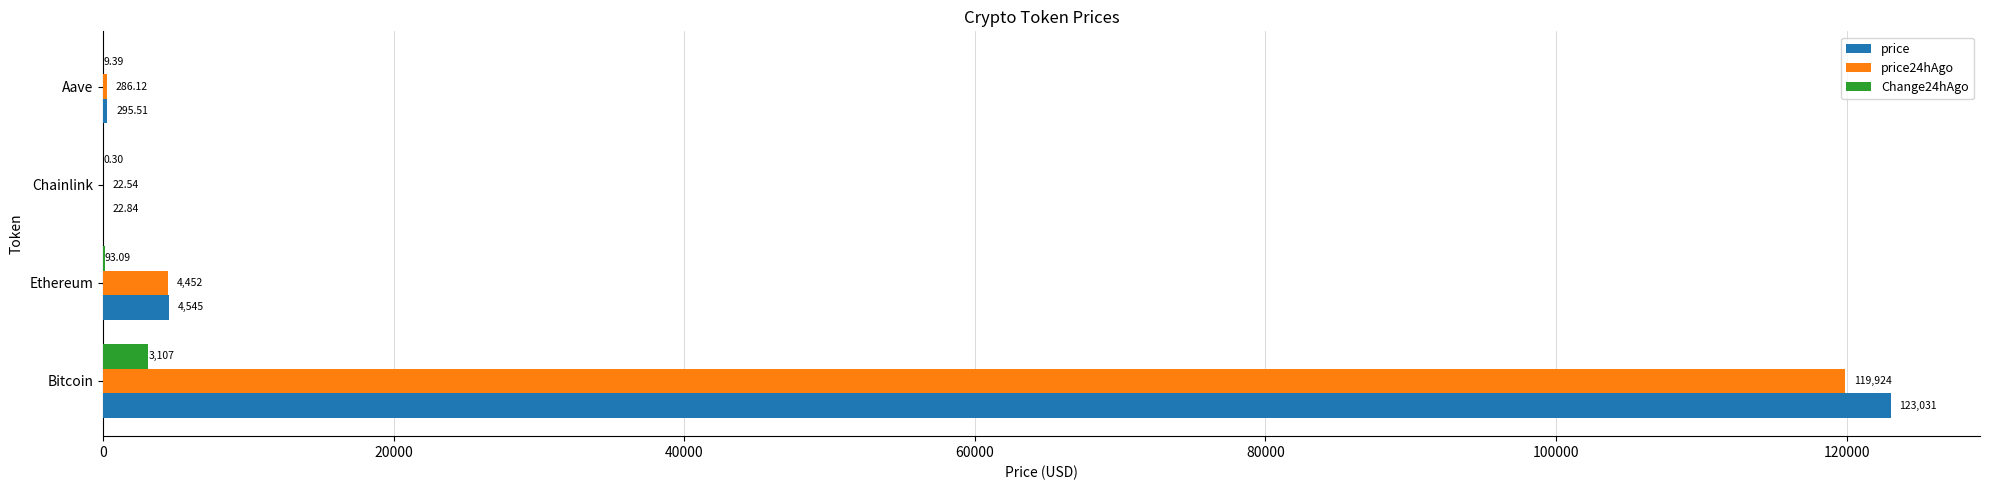

Which series has the largest total across all categories?

price